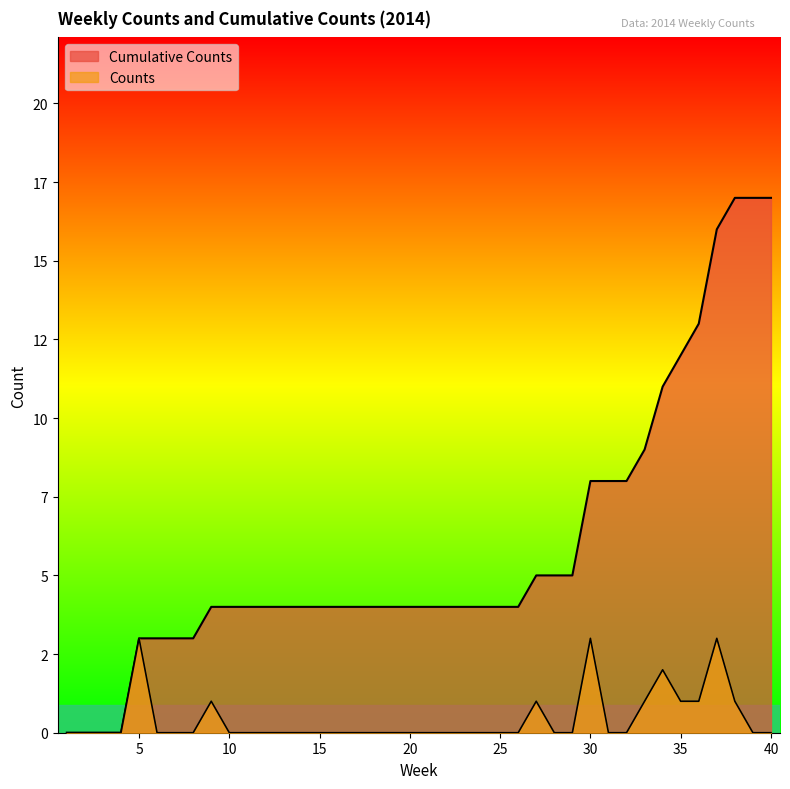

Rank the categories by Counts value from lowest to highest.

1, 2, 3, 4, 6, 7, 8, 10, 11, 12, 13, 14, 15, 16, 17, 18, 19, 20, 21, 22, 23, 24, 25, 26, 28, 29, 31, 32, 39, 40, 9, 27, 33, 35, 36, 38, 34, 5, 30, 37